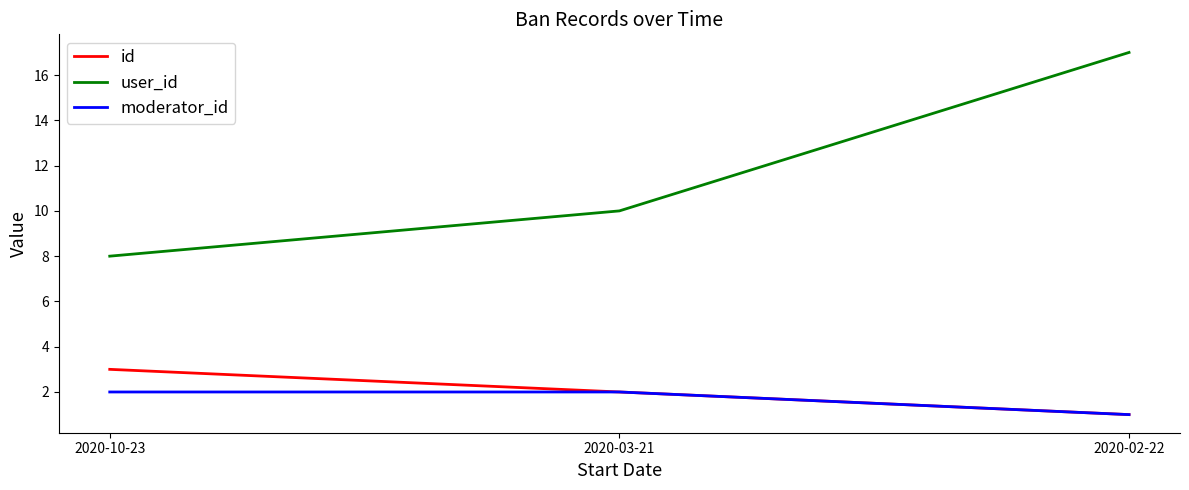

What are all the series names shown in the legend?

id, user_id, moderator_id